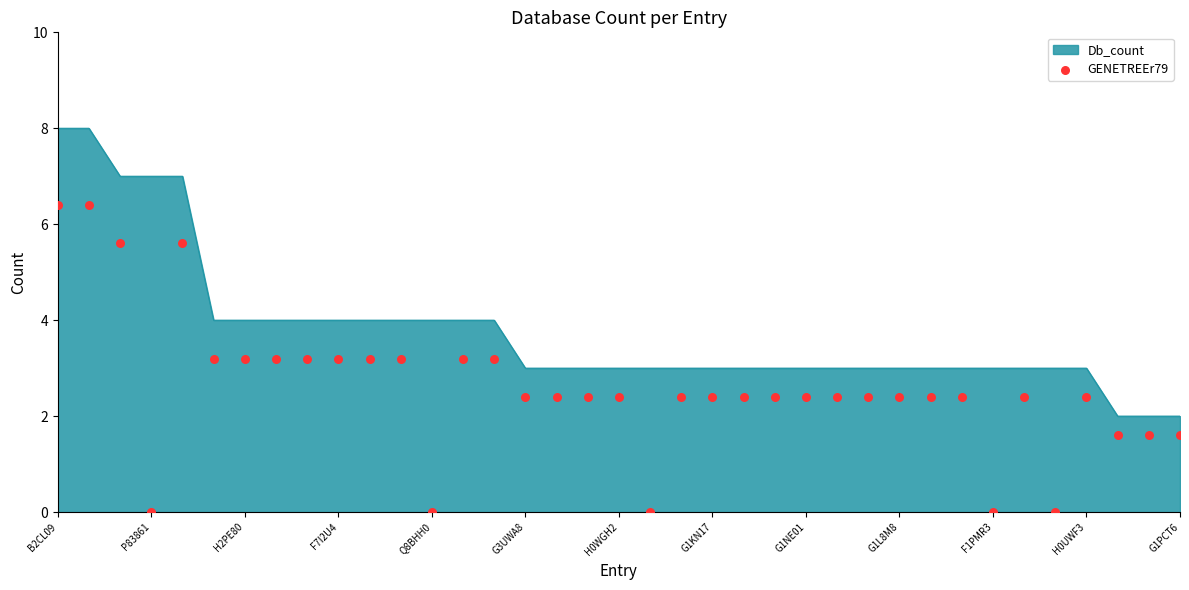

The value of Db_count at G1NE01 is 3. True or false?

True